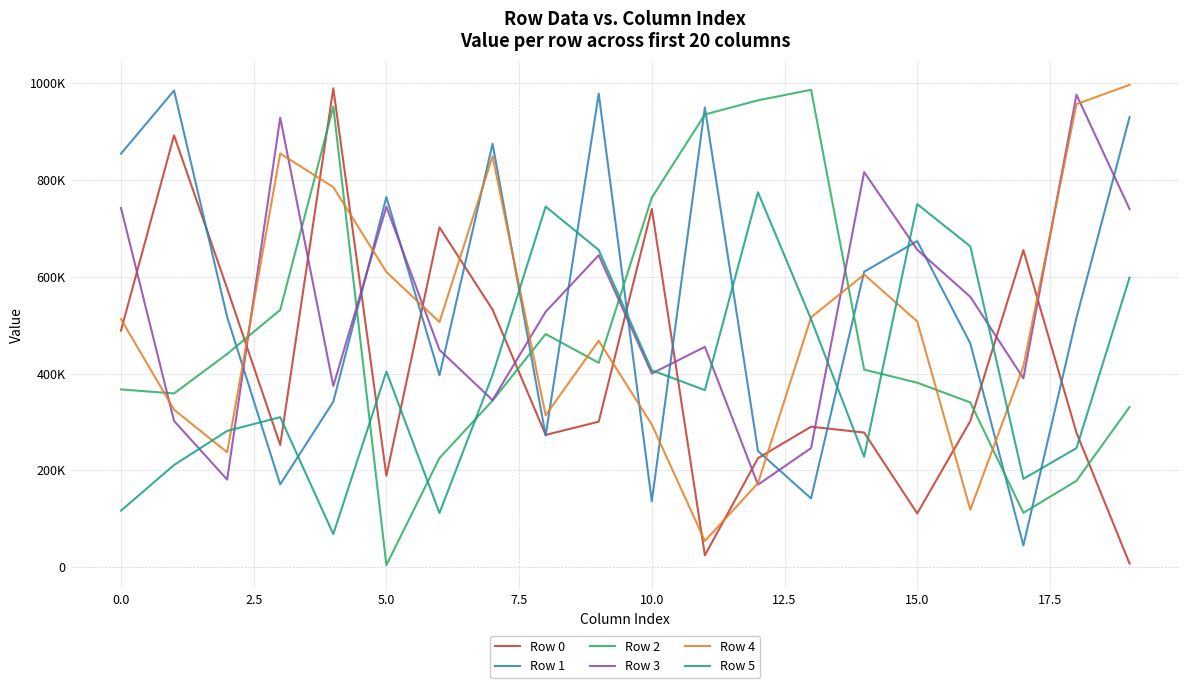

What are all the series names shown in the legend?

Row 0, Row 1, Row 2, Row 3, Row 4, Row 5